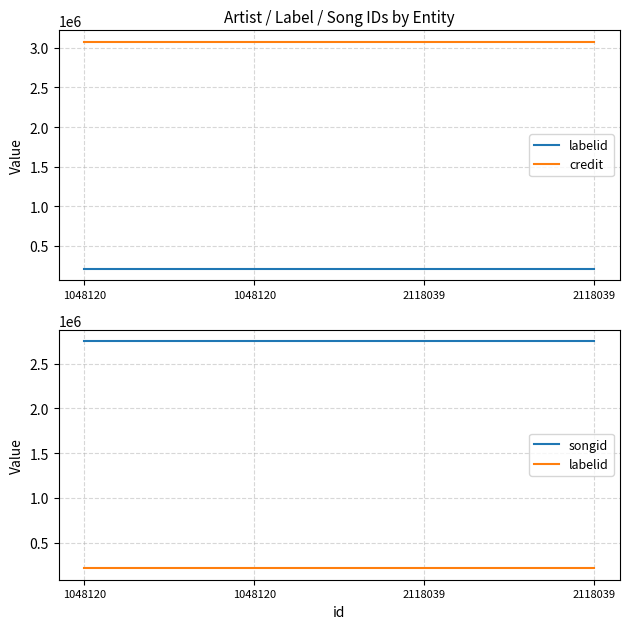

True or false: labelid and songid intersect in this chart.

False